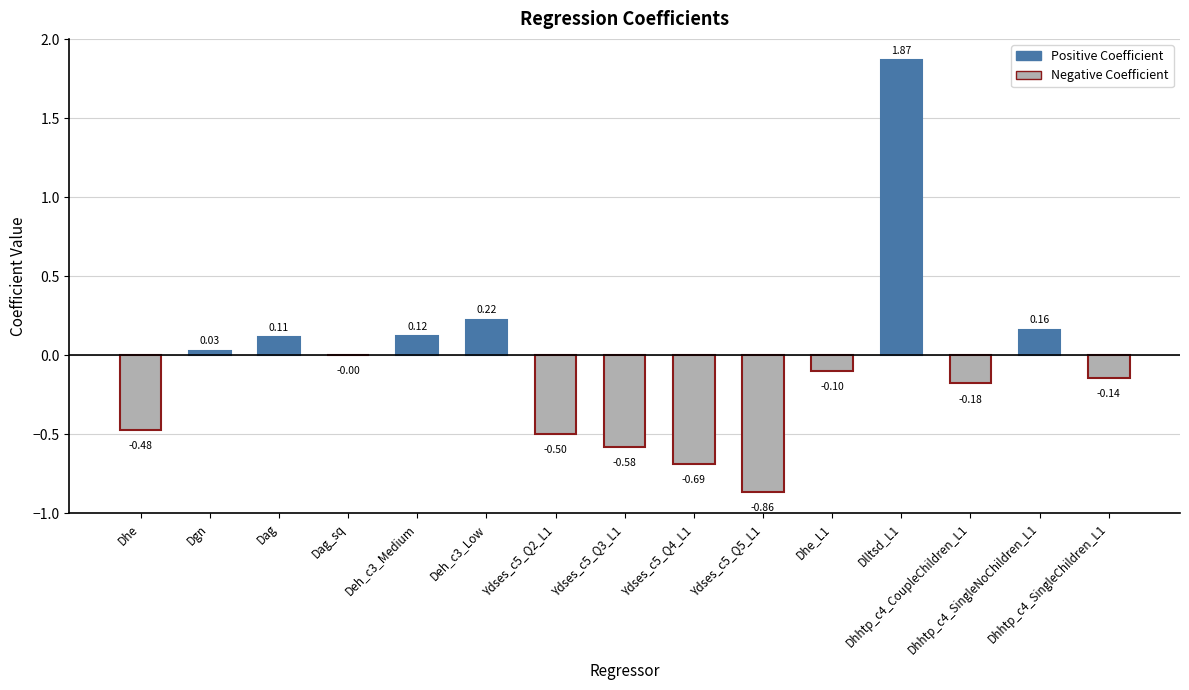

What is the sum of all values?

-1.0